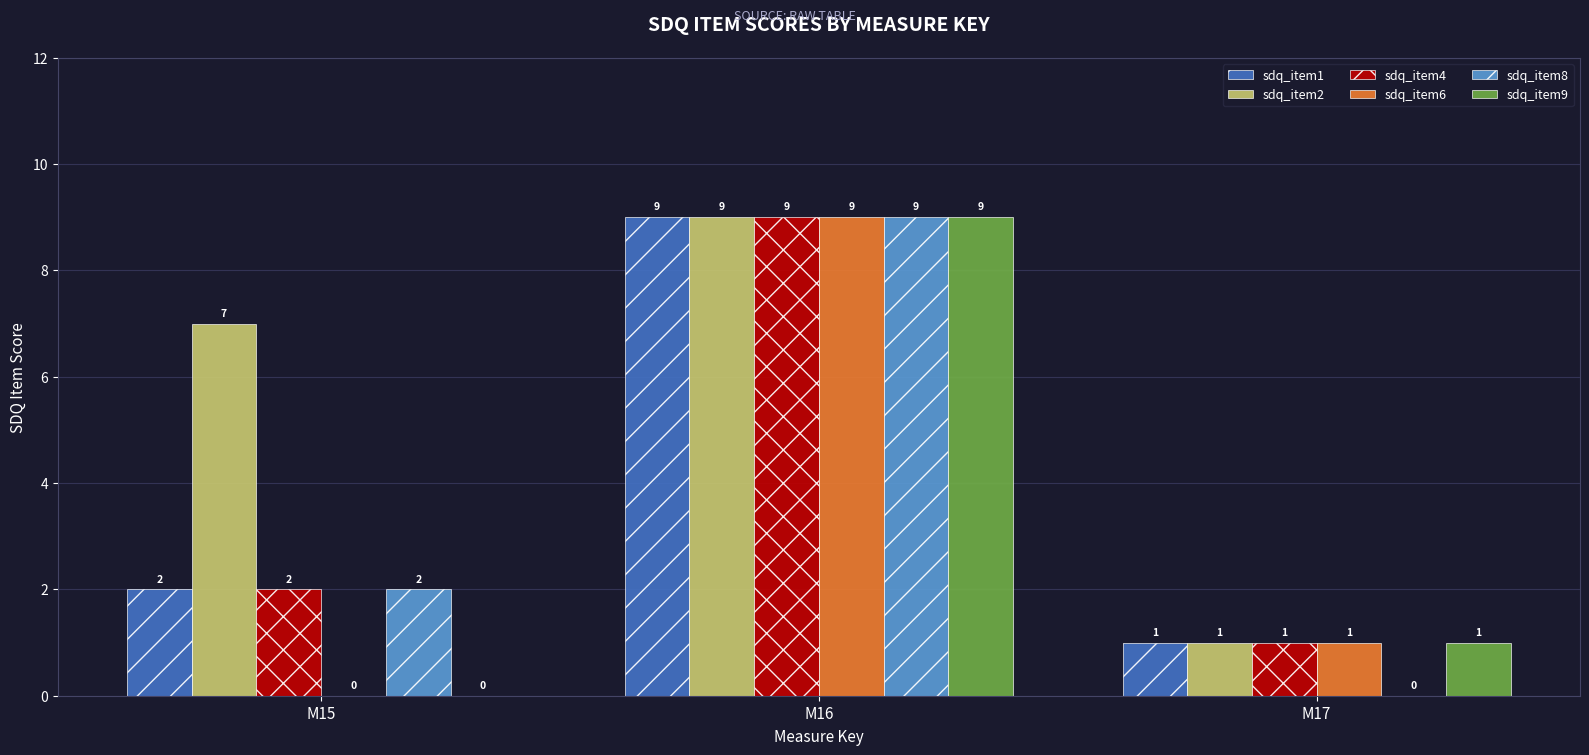

What is the sum of the sdq_item6 values at M17 and M15?

1